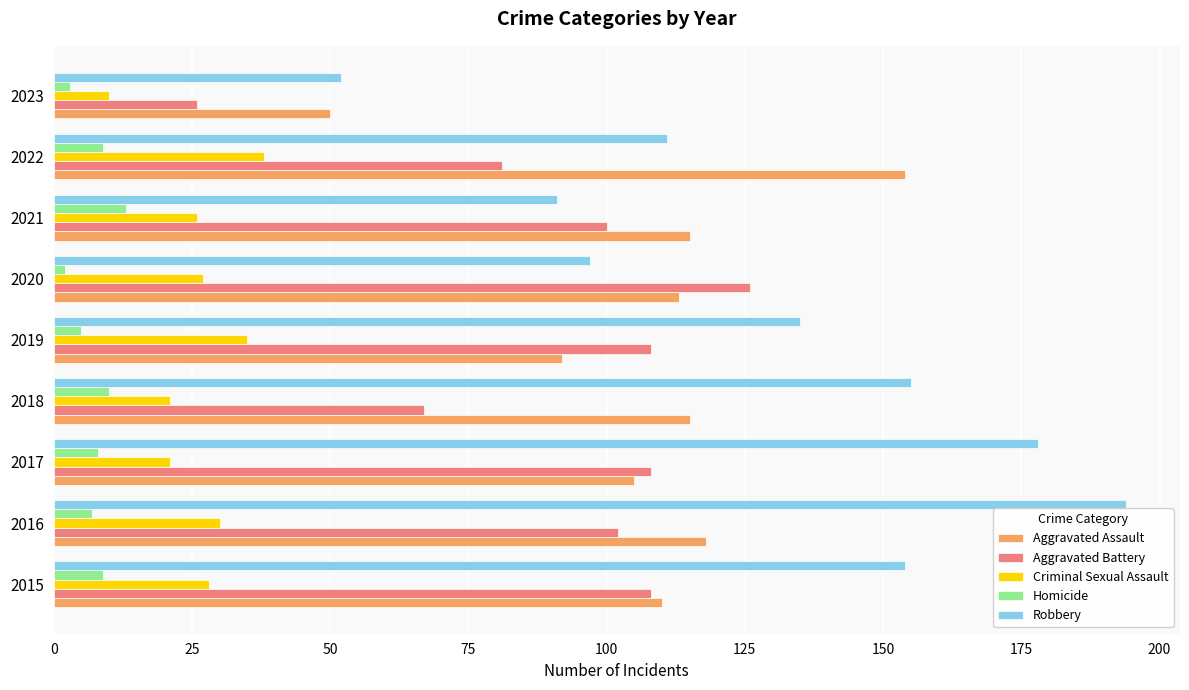

The Robbery series shows 53 at 2018. True or false?

False